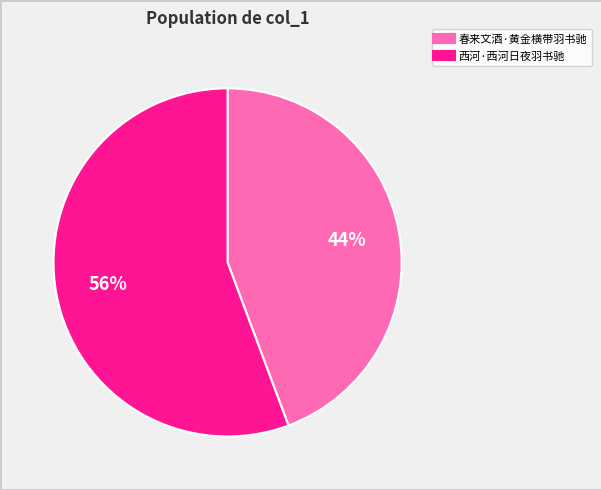

Which category accounts for the majority?

西河·西河日夜羽书驰